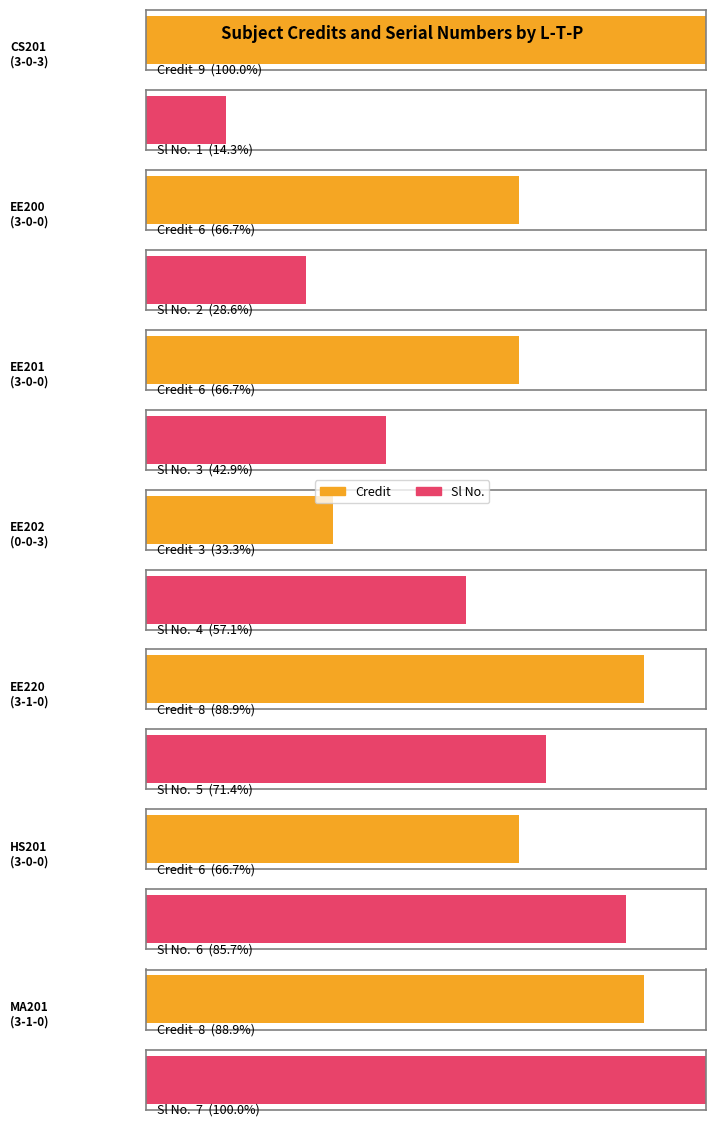

Which category has the highest value in the Sl No. series?

3-1-0